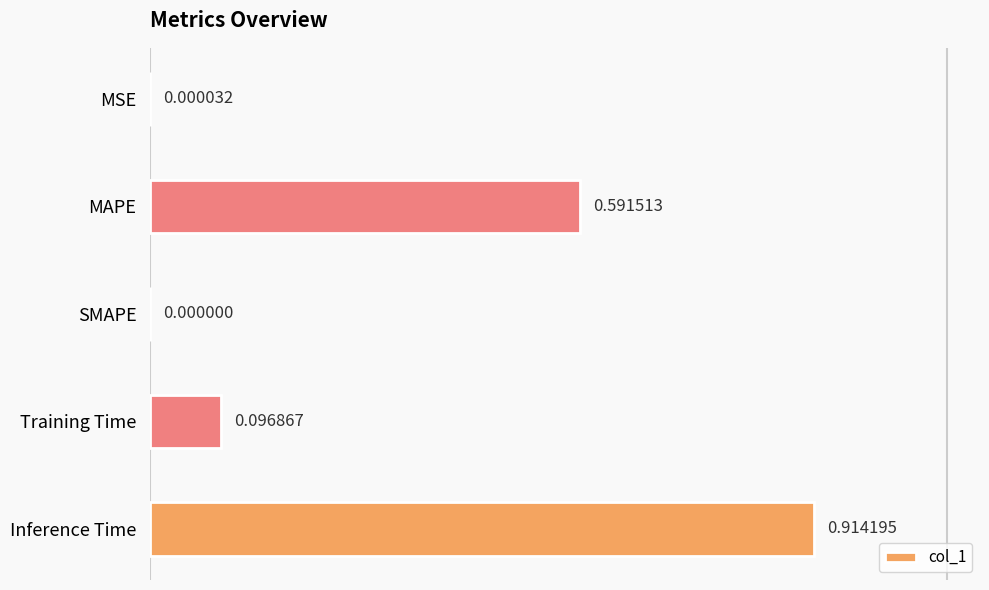

What is the change in value from SMAPE to Training Time?

+0.1